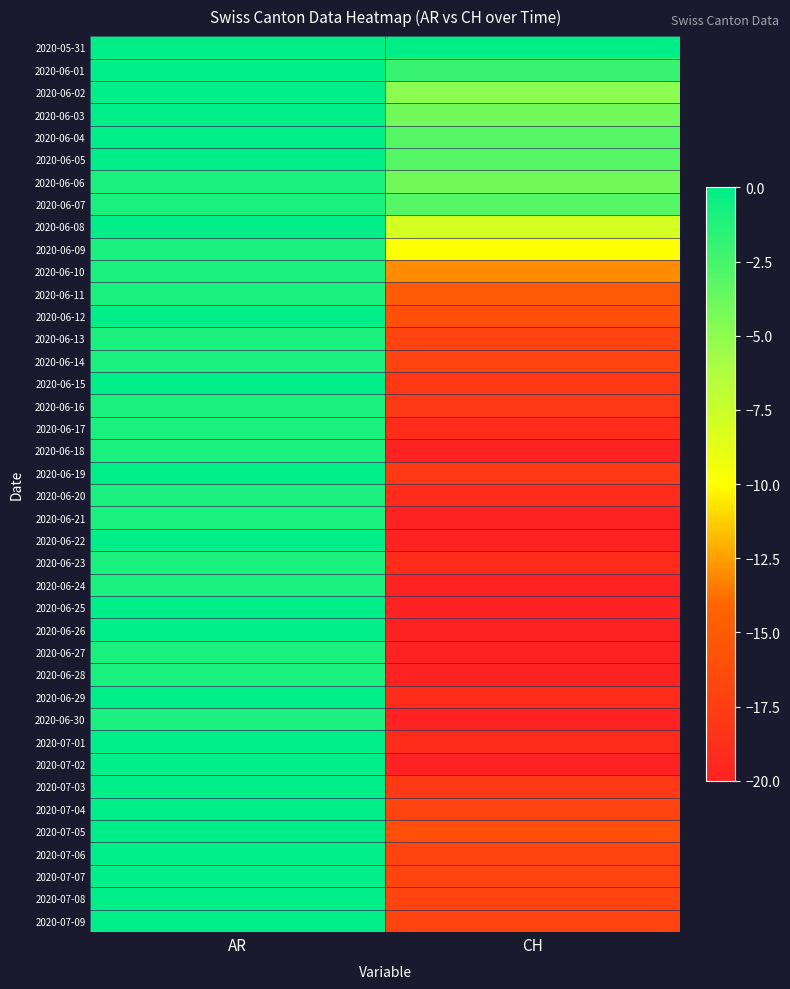

Reading right to left, transcribe all the data shown in this chart.

2020-05-31: CH=0	AR=0
2020-06-01: CH=-2	AR=0
2020-06-02: CH=-5	AR=0
2020-06-03: CH=-4	AR=0
2020-06-04: CH=-3	AR=0
2020-06-05: CH=-3	AR=0
2020-06-06: CH=-4	AR=-1
2020-06-07: CH=-3	AR=-1
2020-06-08: CH=-8	AR=0
2020-06-09: CH=-10	AR=-1
2020-06-10: CH=-13	AR=-1
2020-06-11: CH=-15	AR=-1
2020-06-12: CH=-16	AR=0
2020-06-13: CH=-17	AR=-1
2020-06-14: CH=-17	AR=-1
2020-06-15: CH=-18	AR=0
2020-06-16: CH=-18	AR=-1
2020-06-17: CH=-19	AR=-1
2020-06-18: CH=-20	AR=-1
2020-06-19: CH=-18	AR=0
2020-06-20: CH=-19	AR=-1
2020-06-21: CH=-20	AR=-1
2020-06-22: CH=-20	AR=0
2020-06-23: CH=-19	AR=-1
2020-06-24: CH=-20	AR=-1
2020-06-25: CH=-20	AR=0
2020-06-26: CH=-20	AR=0
2020-06-27: CH=-20	AR=-1
2020-06-28: CH=-20	AR=-1
2020-06-29: CH=-19	AR=0
2020-06-30: CH=-20	AR=-1
2020-07-01: CH=-19	AR=0
2020-07-02: CH=-20	AR=0
2020-07-03: CH=-18	AR=0
2020-07-04: CH=-17	AR=0
2020-07-05: CH=-16	AR=0
2020-07-06: CH=-17	AR=0
2020-07-07: CH=-17	AR=0
2020-07-08: CH=-17	AR=0
2020-07-09: CH=-17	AR=0